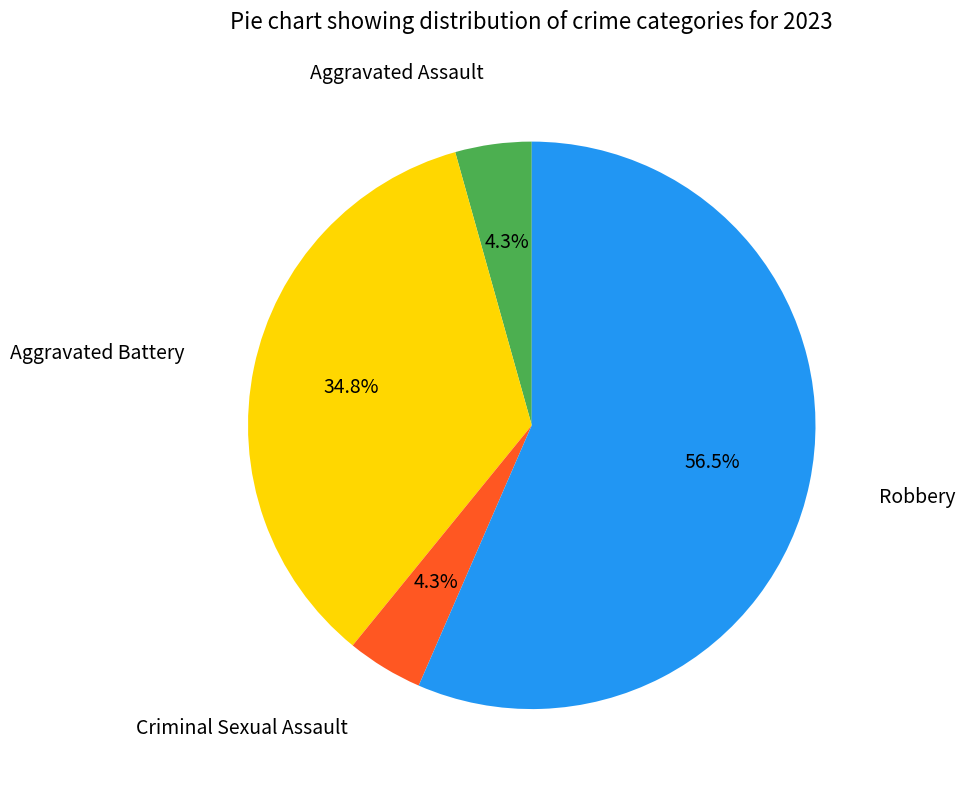

To the nearest percent, what is the difference between the largest and smallest slice percentages?

52%